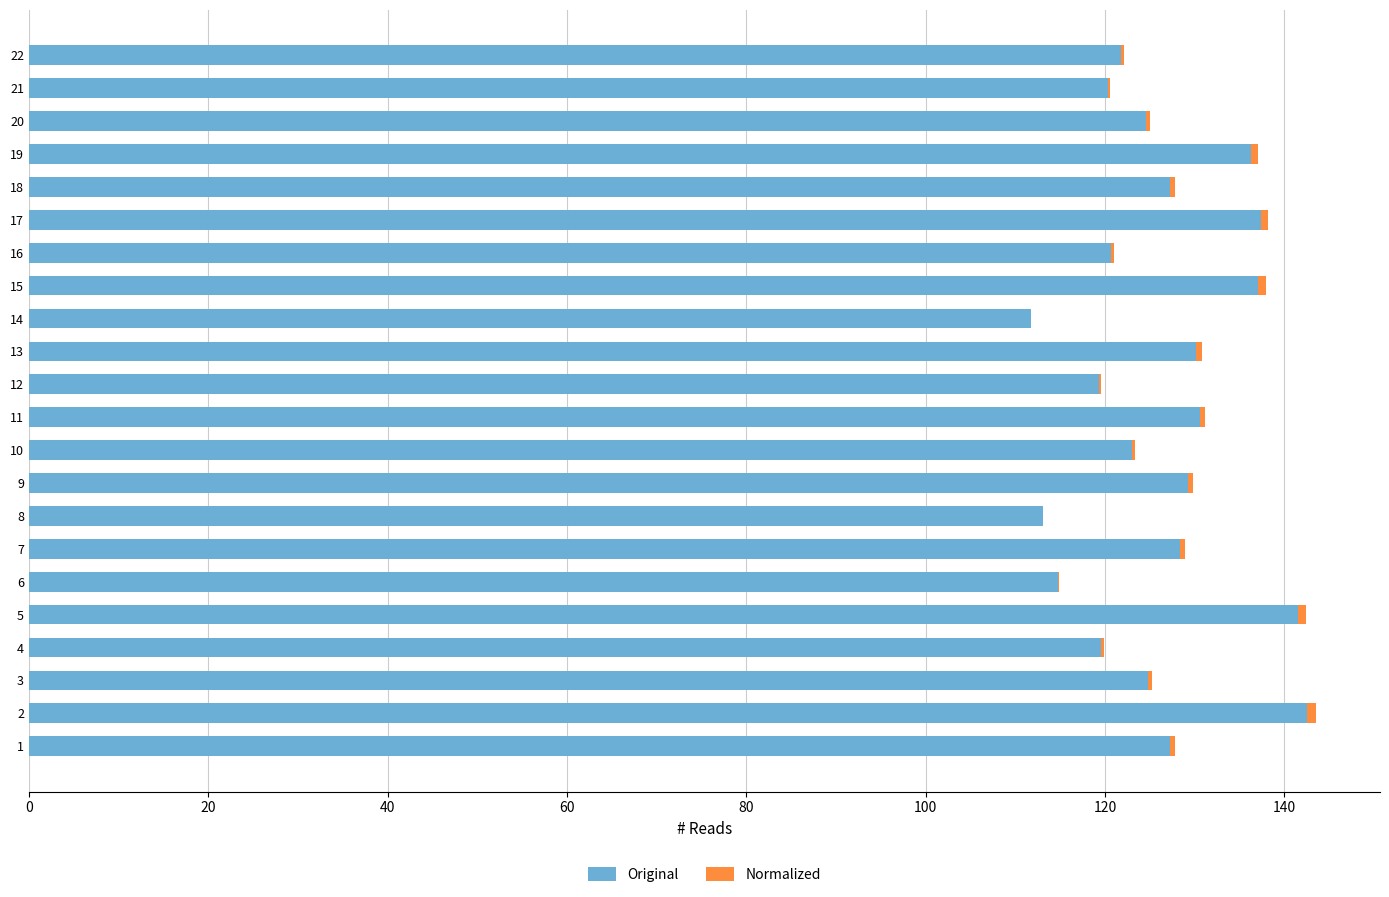

The value of Original at 19 is 136.3. True or false?

True